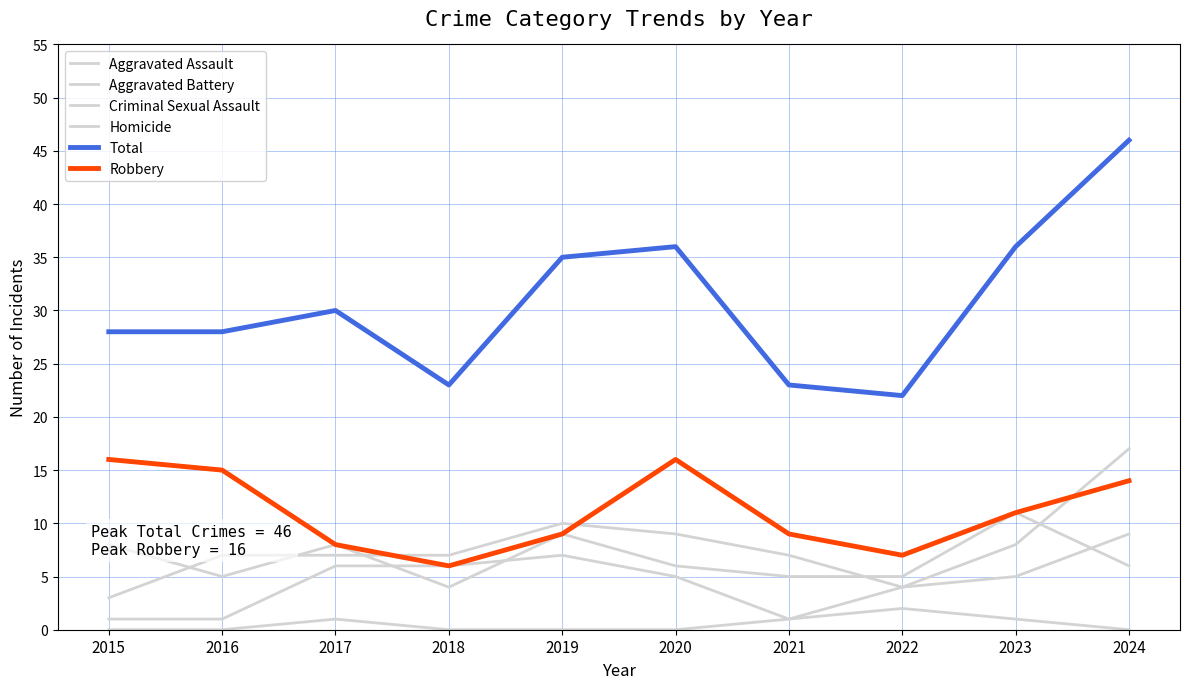

Count the number of categories in the chart.

10